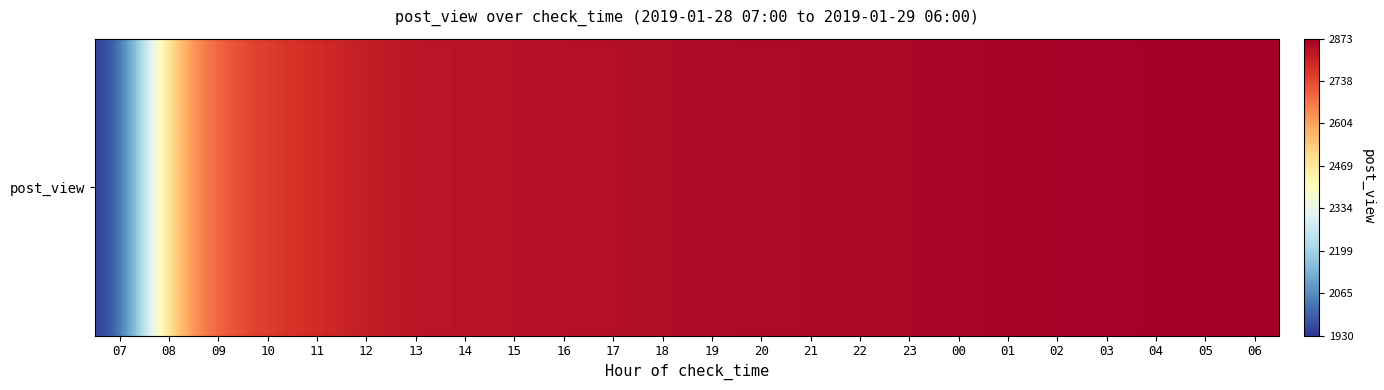

What is the difference between the values at 20 and 16?

13